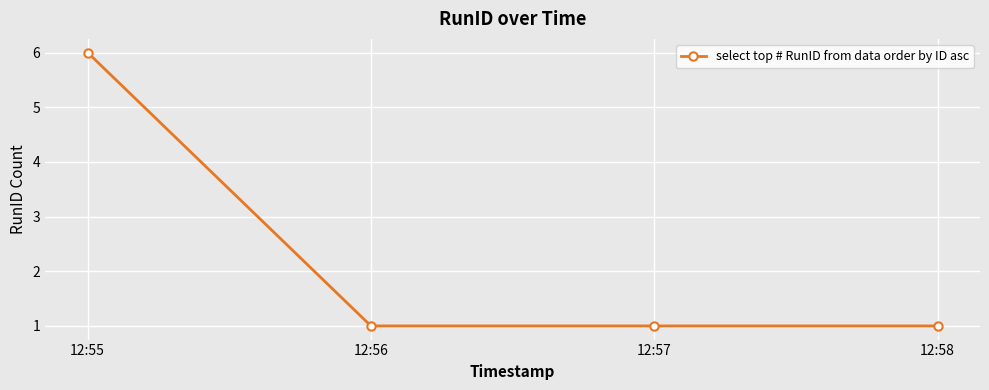

Reading right to left, list all the values displayed in this chart.

1	1	1	6